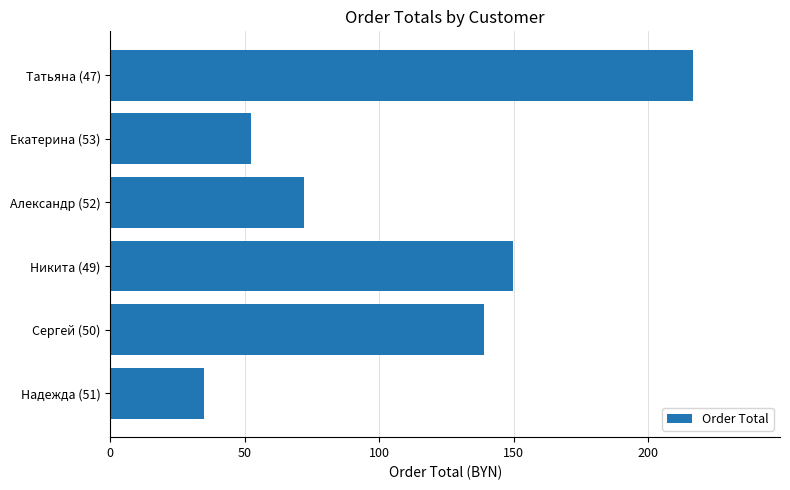

Approximately how many times larger is the value at Никита (49) compared to Екатерина (53)?

2.9